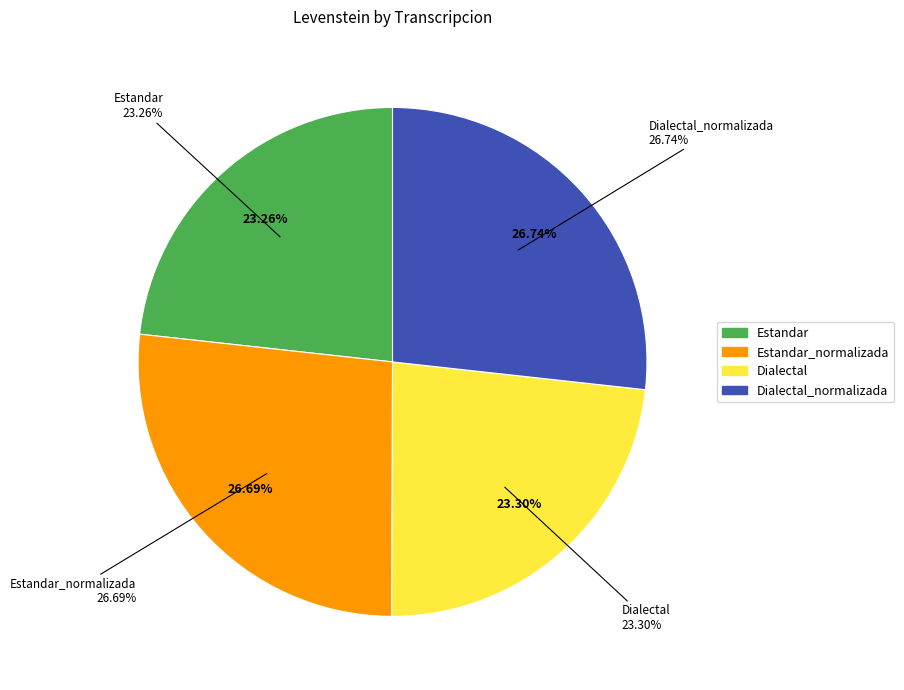

Rank the categories by value from highest to lowest.

Dialectal_normalizada, Estandar_normalizada, Dialectal, Estandar